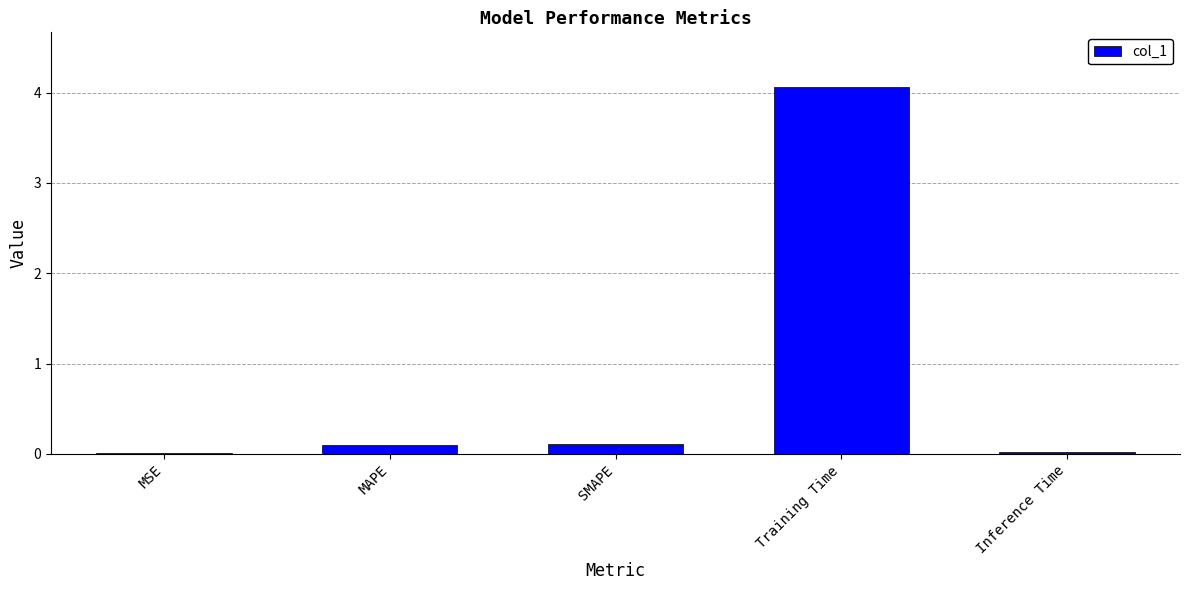

True or false: the data shows 0.0 at MSE.

True